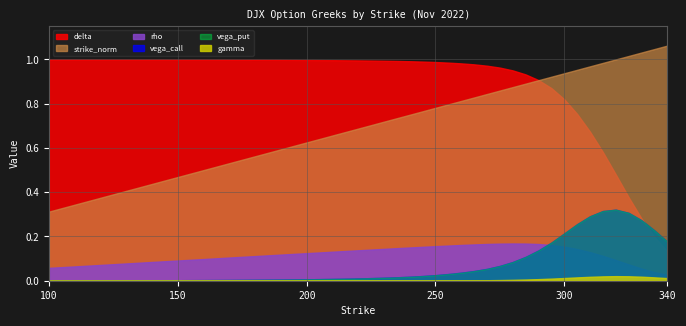

True or false: gamma and vega_put intersect in this chart.

False